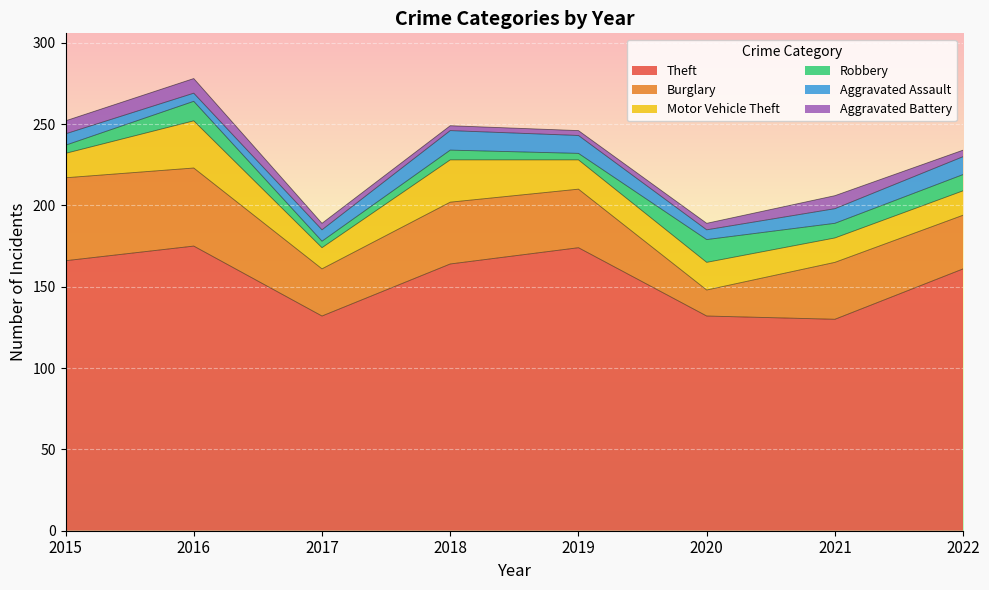

What is the difference between the highest and lowest values at 2020?

128